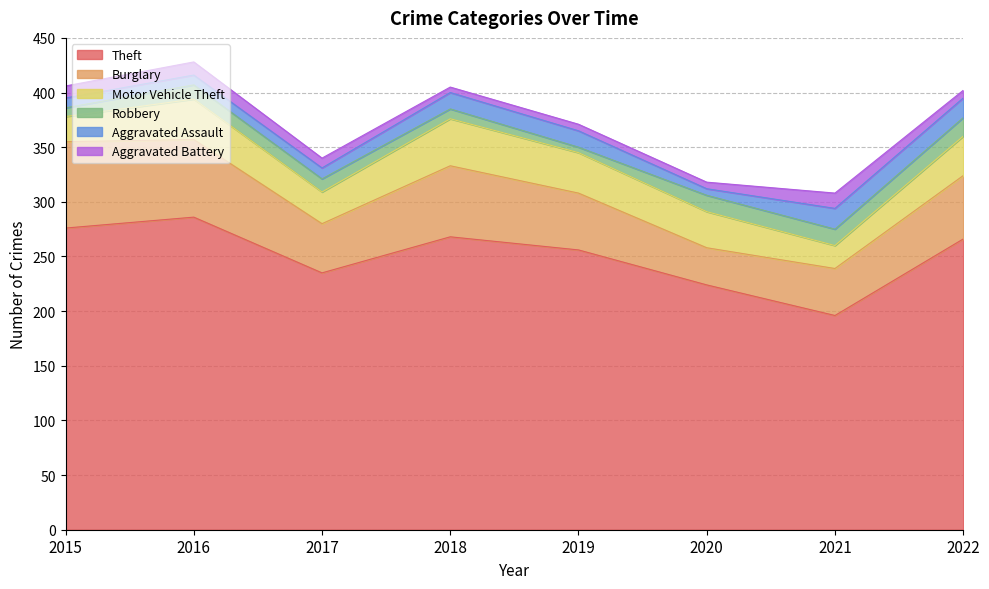

Reading left to right, transcribe all the data shown in this chart.

Theft: 276	286	235	268	256	224	196	266
Burglary: 79	71	45	65	52	34	43	58
Motor Vehicle Theft: 23	37	29	43	37	33	21	36
Robbery: 8	13	12	9	5	15	15	17
Aggravated Assault: 9	9	10	15	15	6	19	18
Aggravated Battery: 11	12	9	5	6	6	14	7